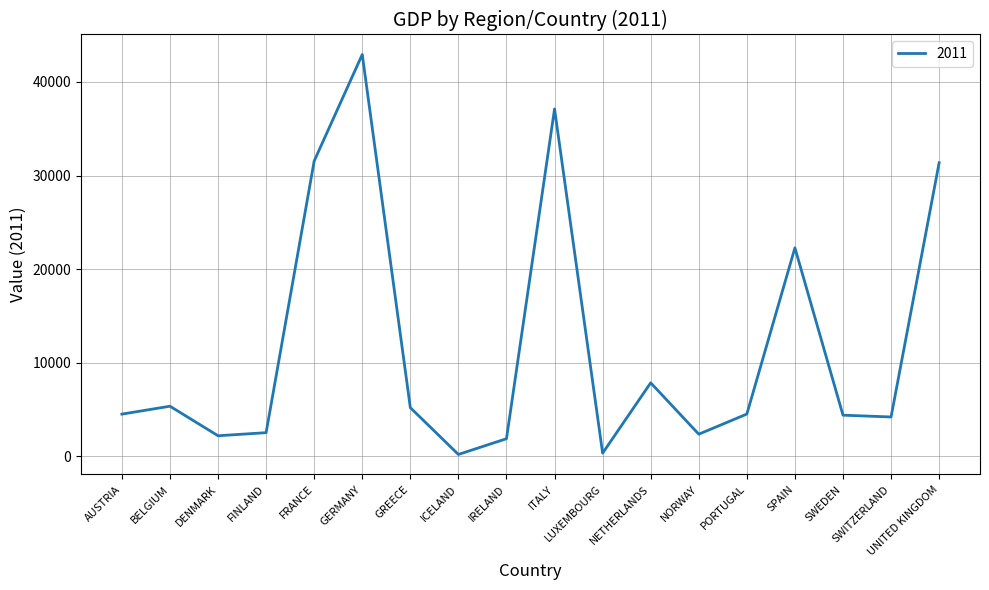

Which has a higher value, FINLAND or GREECE?

GREECE